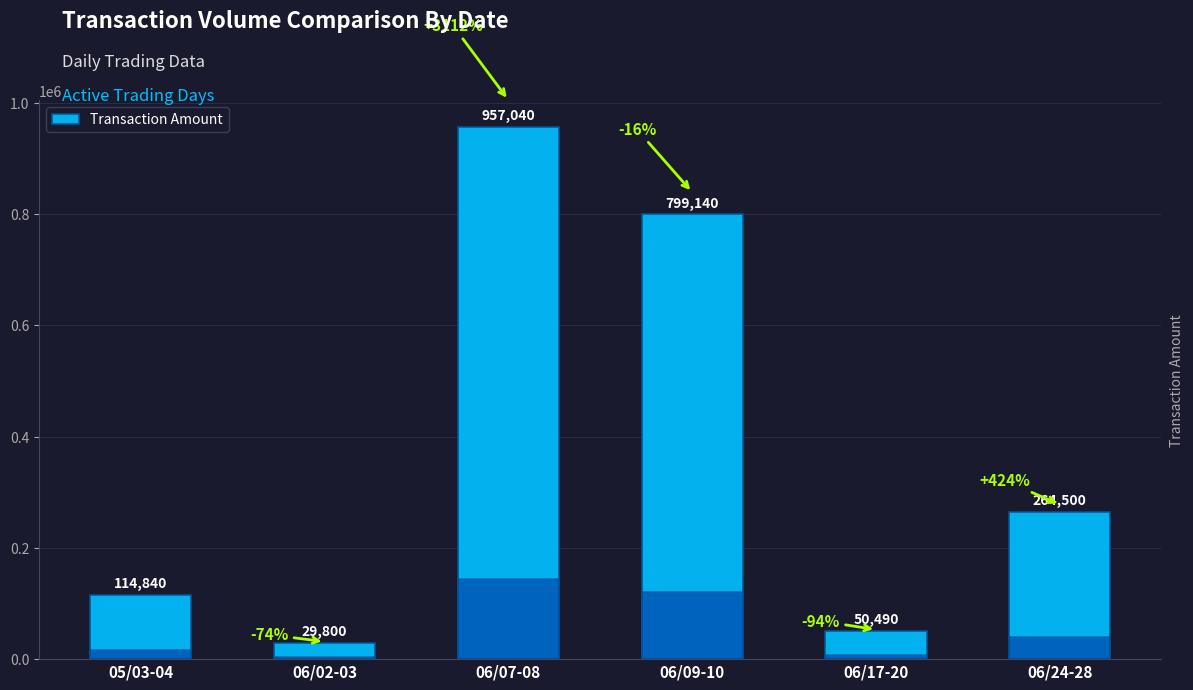

Approximately how many times larger is the value at 06/07-08 compared to 06/09-10?

1.2